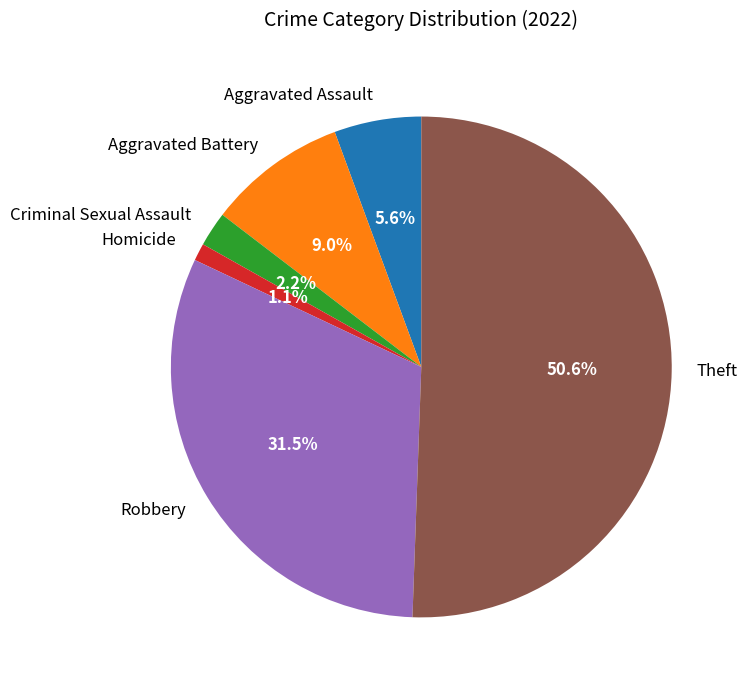

How much of the chart is everything except Criminal Sexual Assault?

97.8%